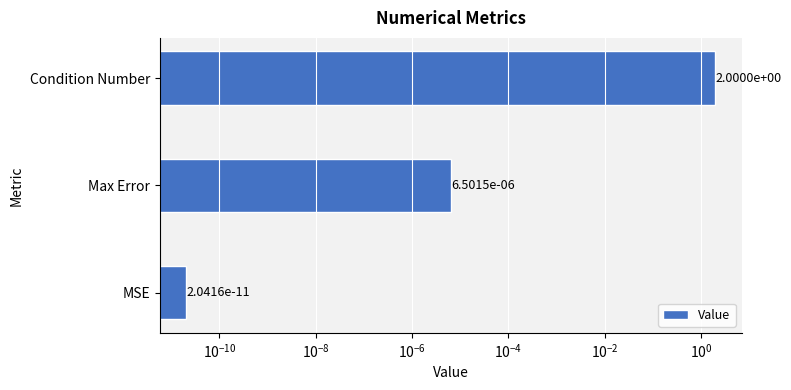

The chart shows a value of 1.0 at Condition Number. True or false?

False